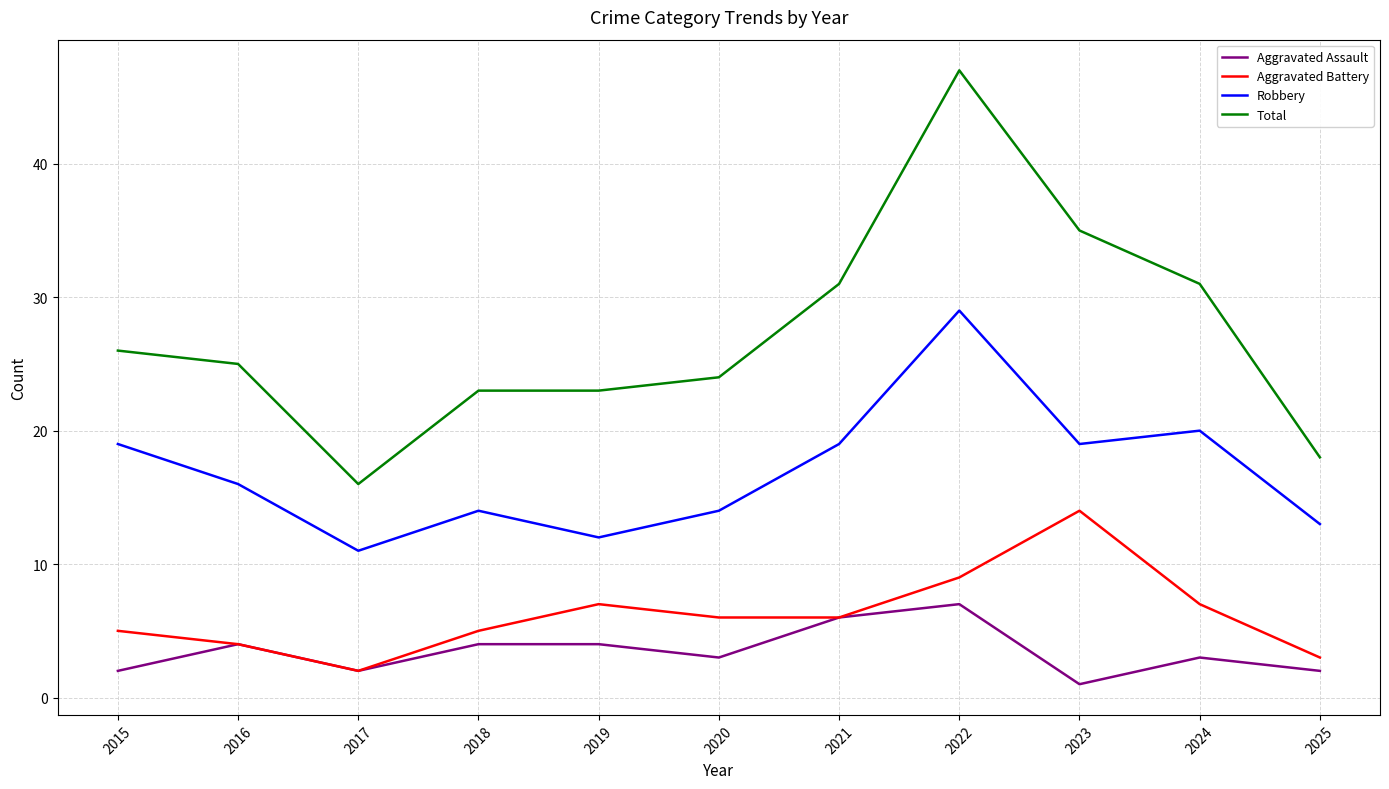

What is the lowest value of the Aggravated Battery series?

2